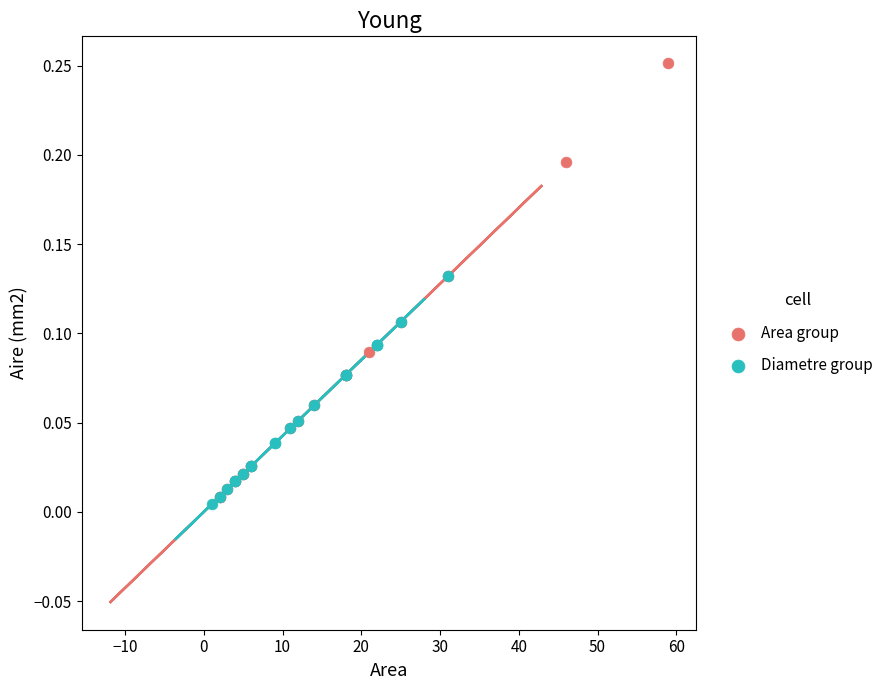

Which series reaches the minimum Y coordinate?

Diametre group